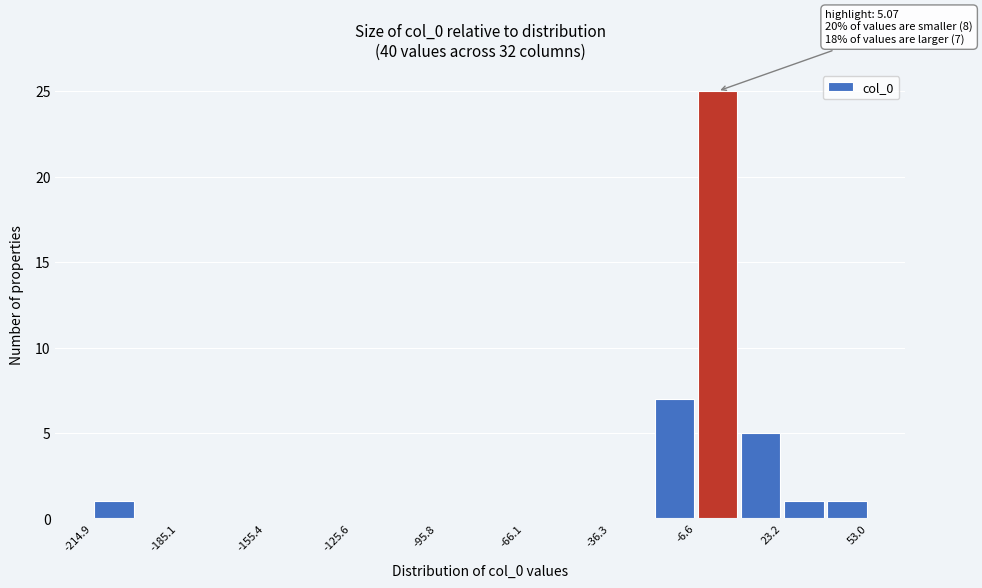

Read against the x-axis, roughly where is the centre of the tallest bar?

0